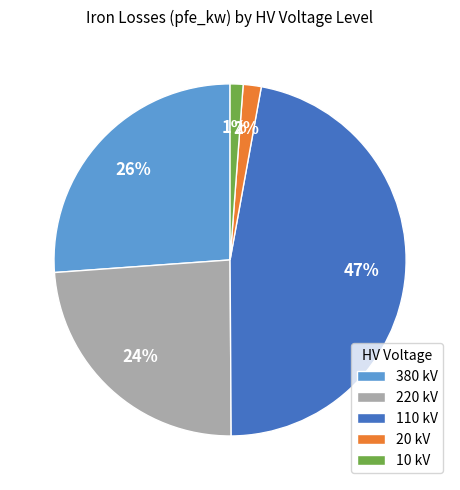

Does 10 kV represent more than half of the total?

No